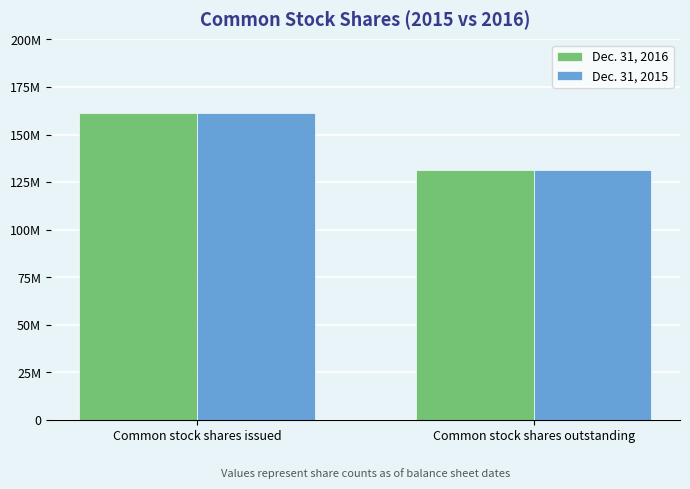

Which category has the lowest value across all series?

Common stock shares outstanding